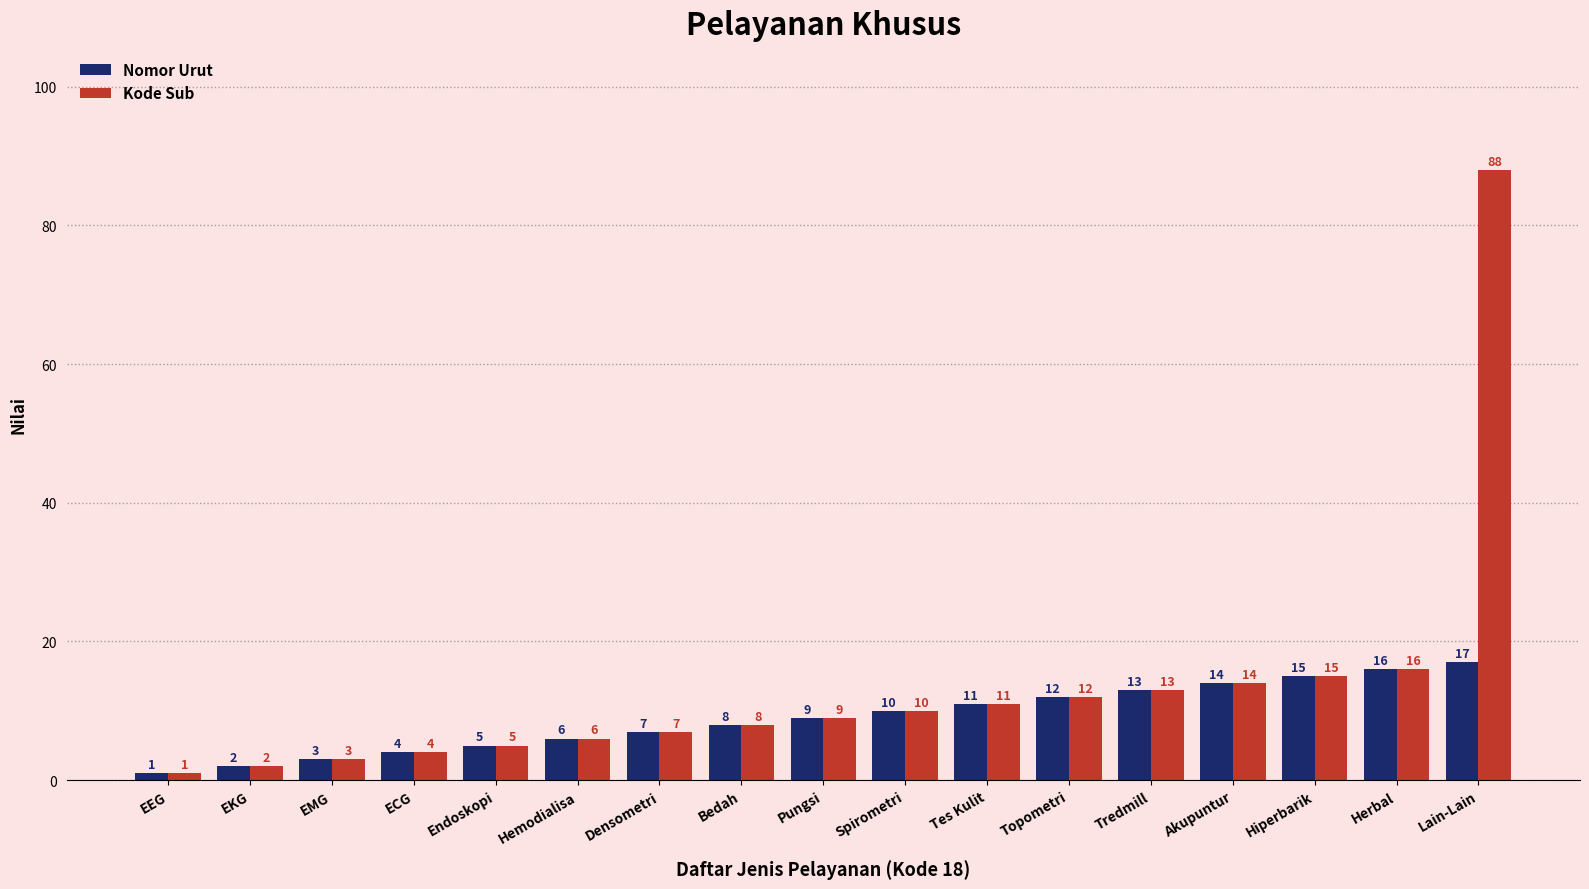

What is the label of the 10th bar from the left?

Spirometri